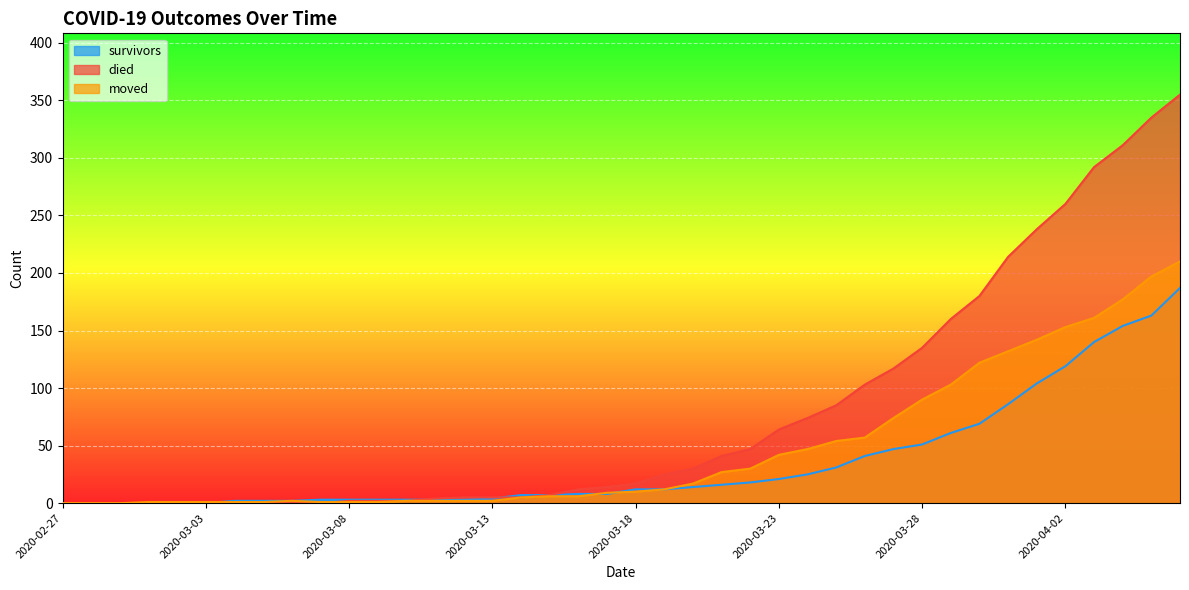

Which series has the largest range (max minus min)?

died